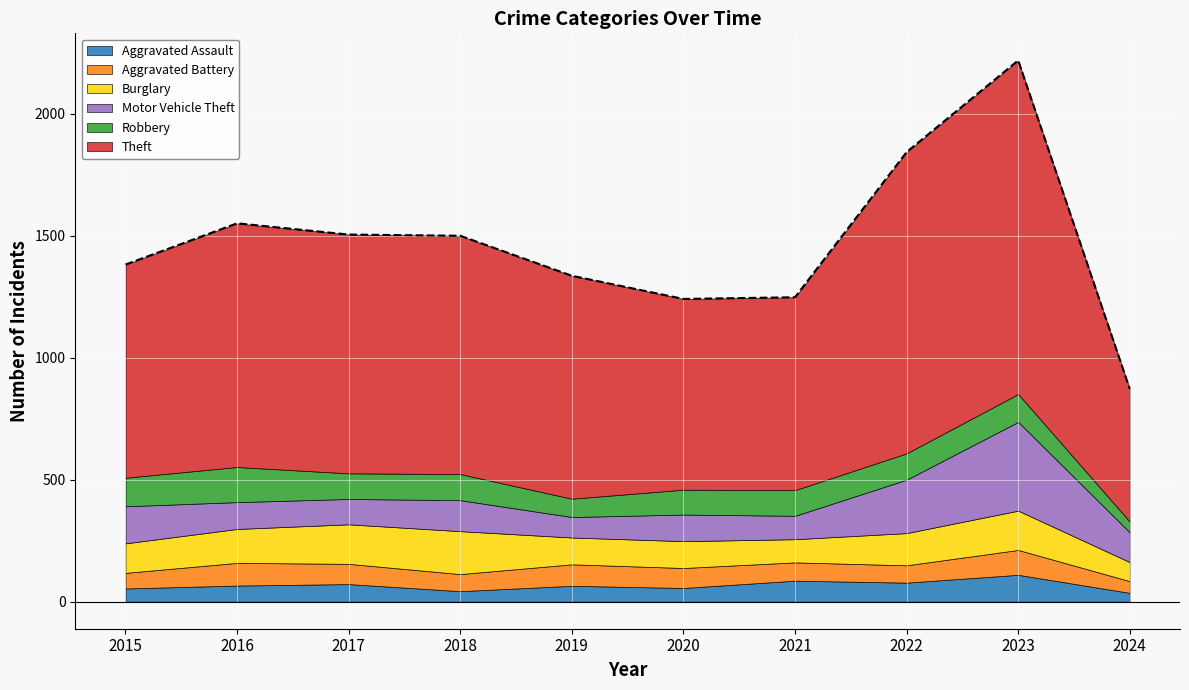

How many categories are shown in the chart?

10